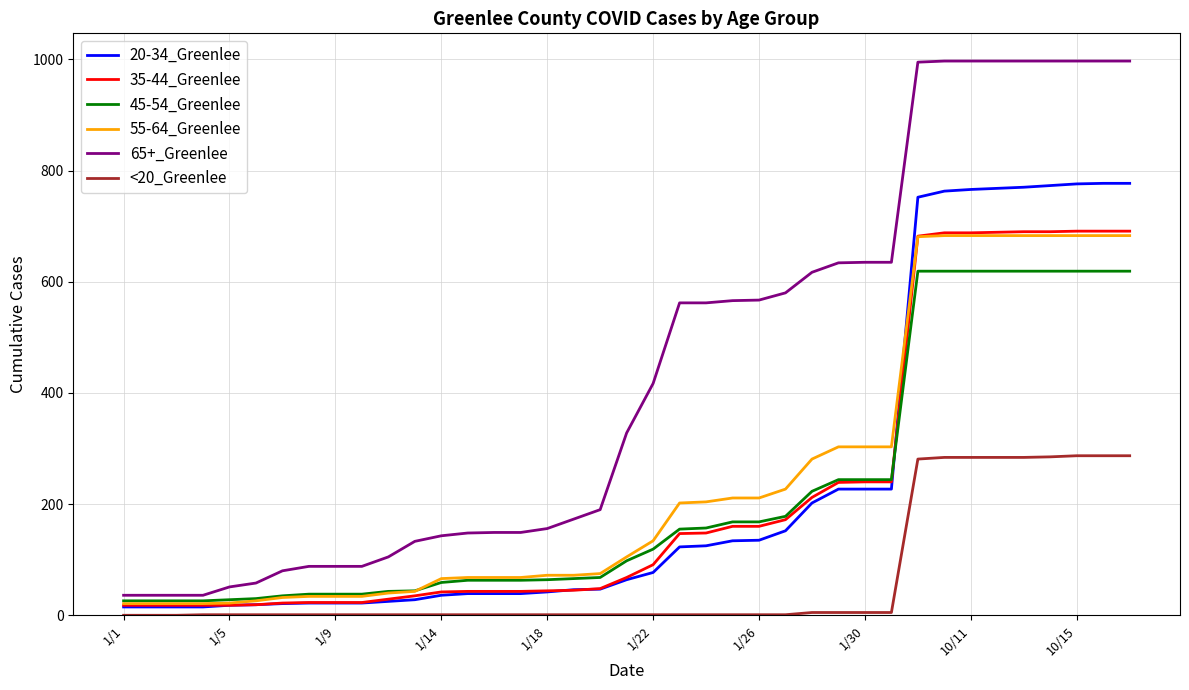

Which series has the largest range (max minus min)?

65+_Greenlee